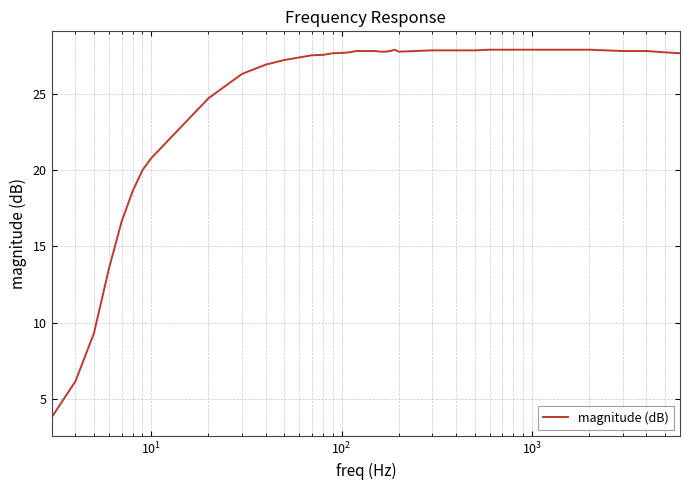

What is the minimum value shown in the chart?

3.8